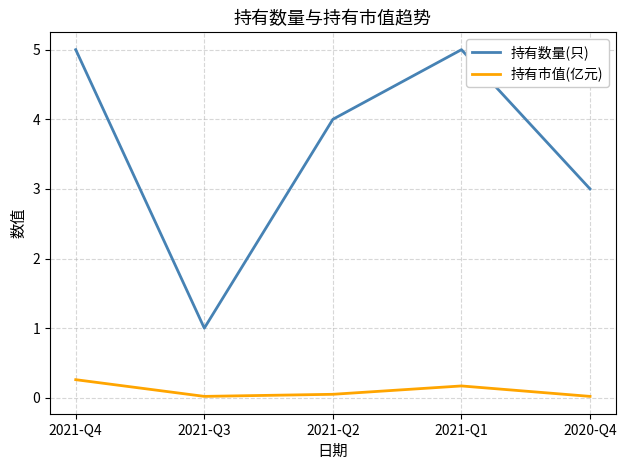

True or false: 持有数量(只) and 持有市值(亿元) cross at least once.

False